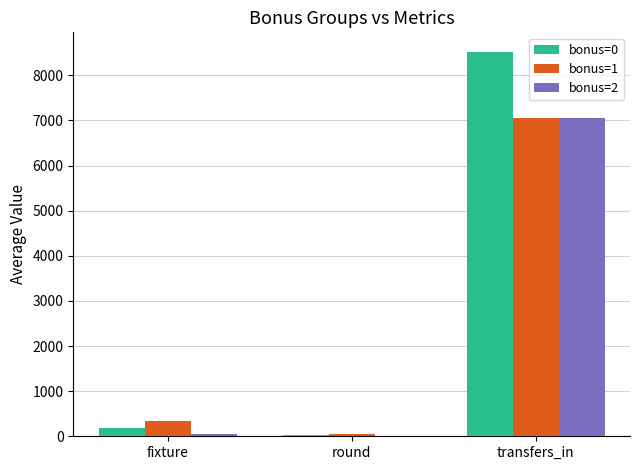

Is the value of bonus=2 at transfers_in greater than the value of bonus=0 at fixture?

Yes